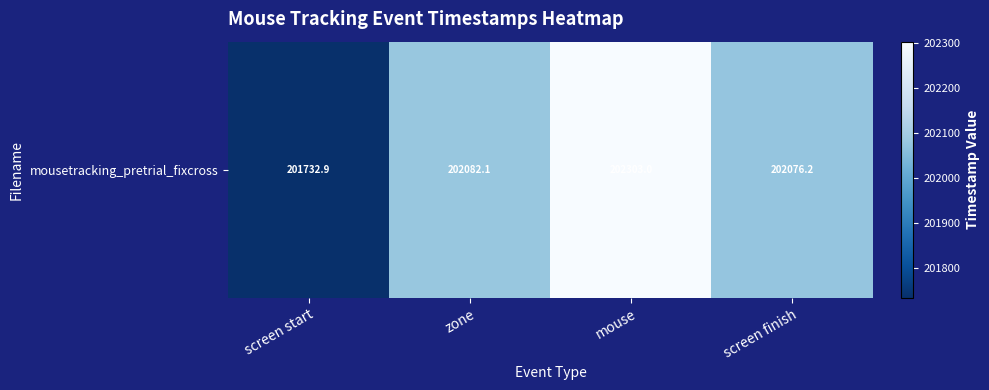

Which label corresponds to the smallest value in the chart?

screen start